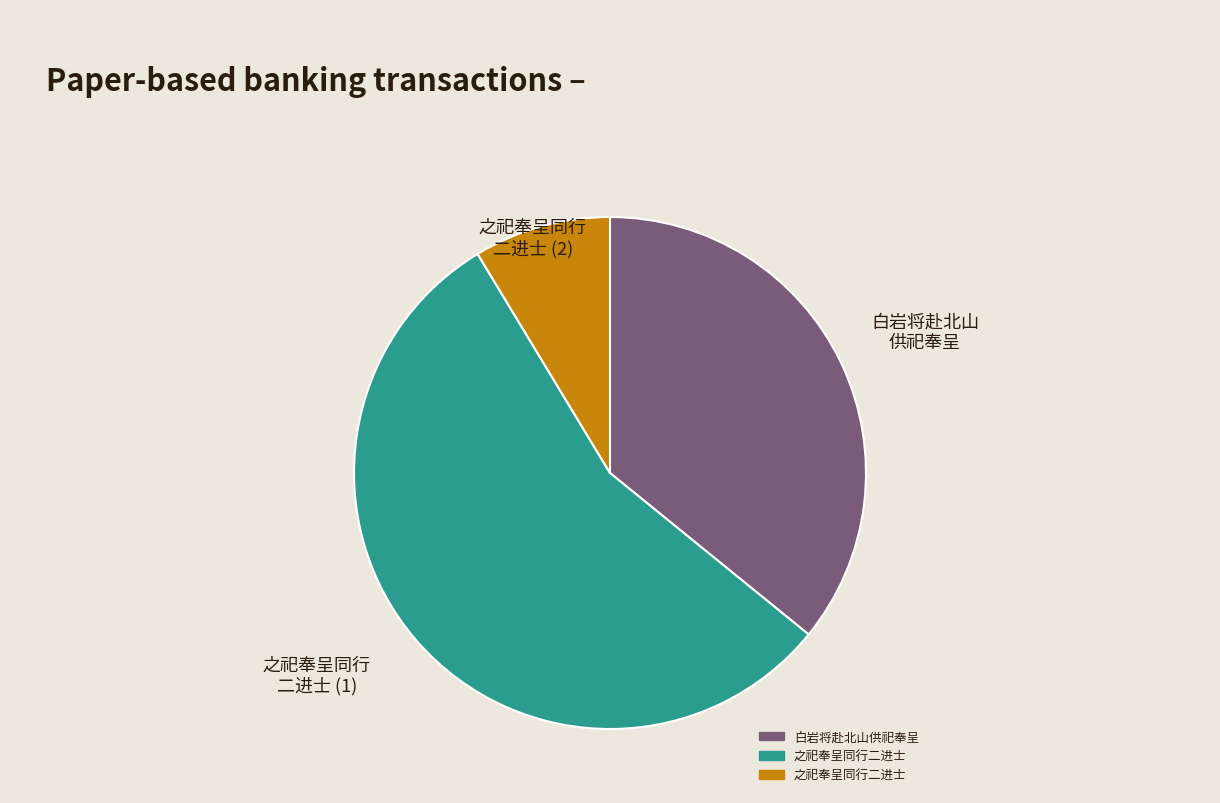

How many slices are in this pie chart?

3